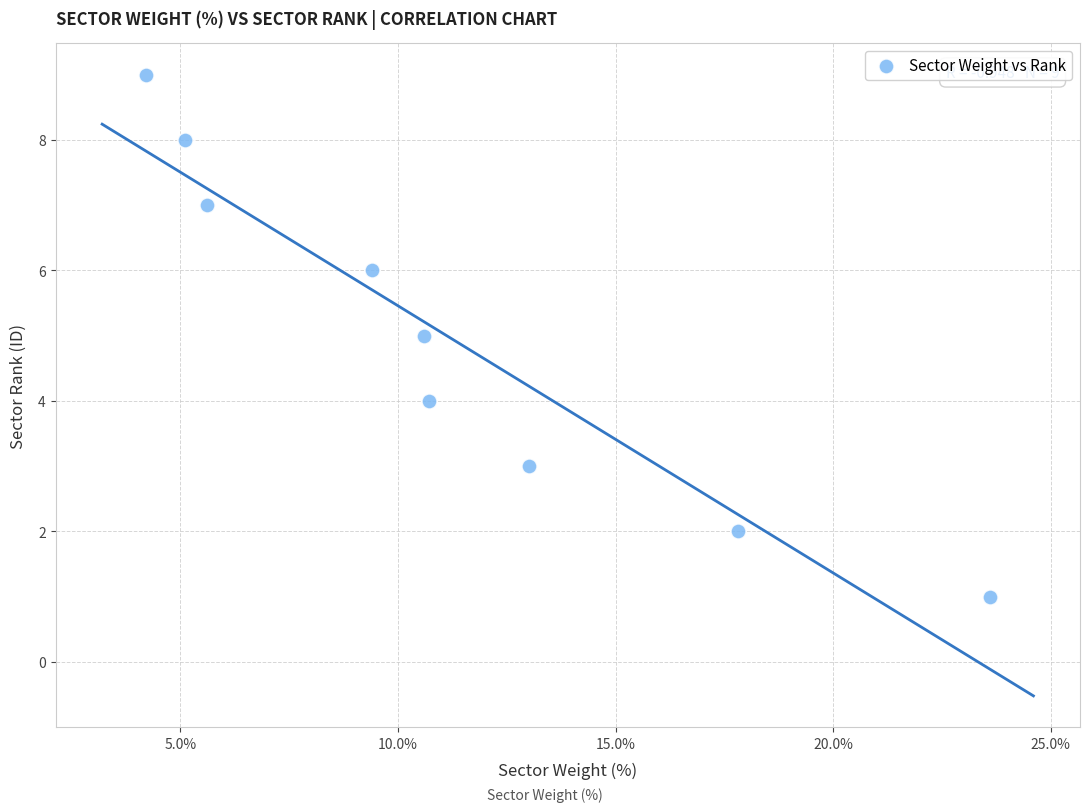

What is the range of Y values (max minus min)?

8